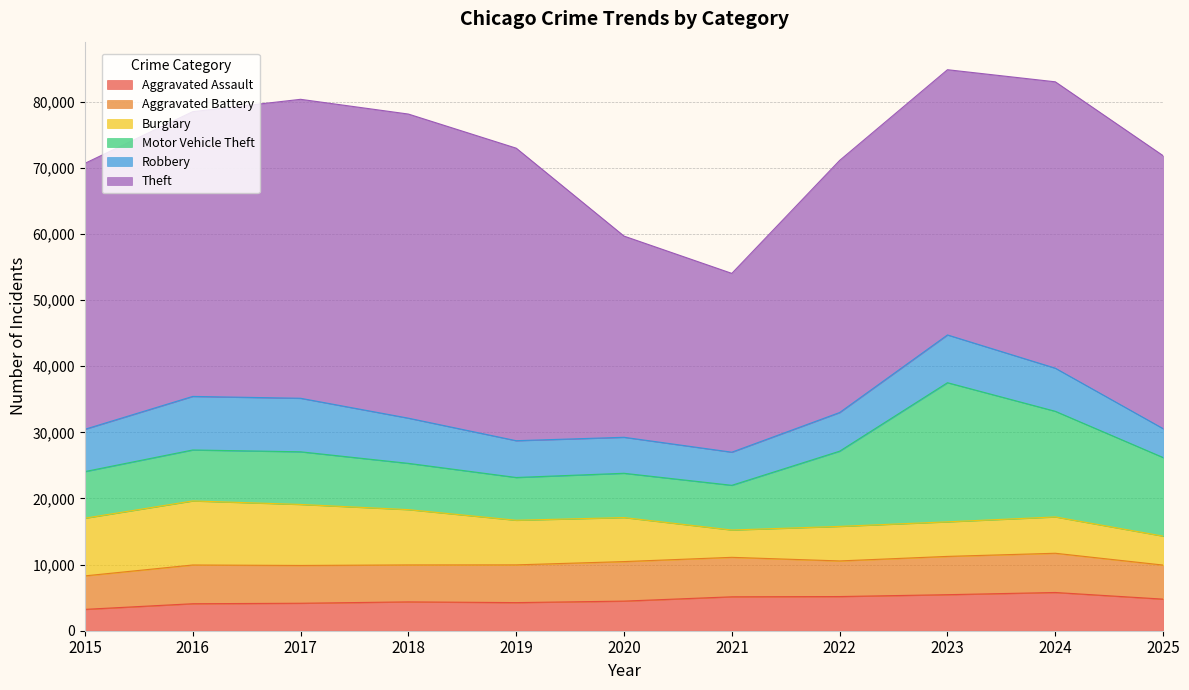

How many series are shown in this chart?

6